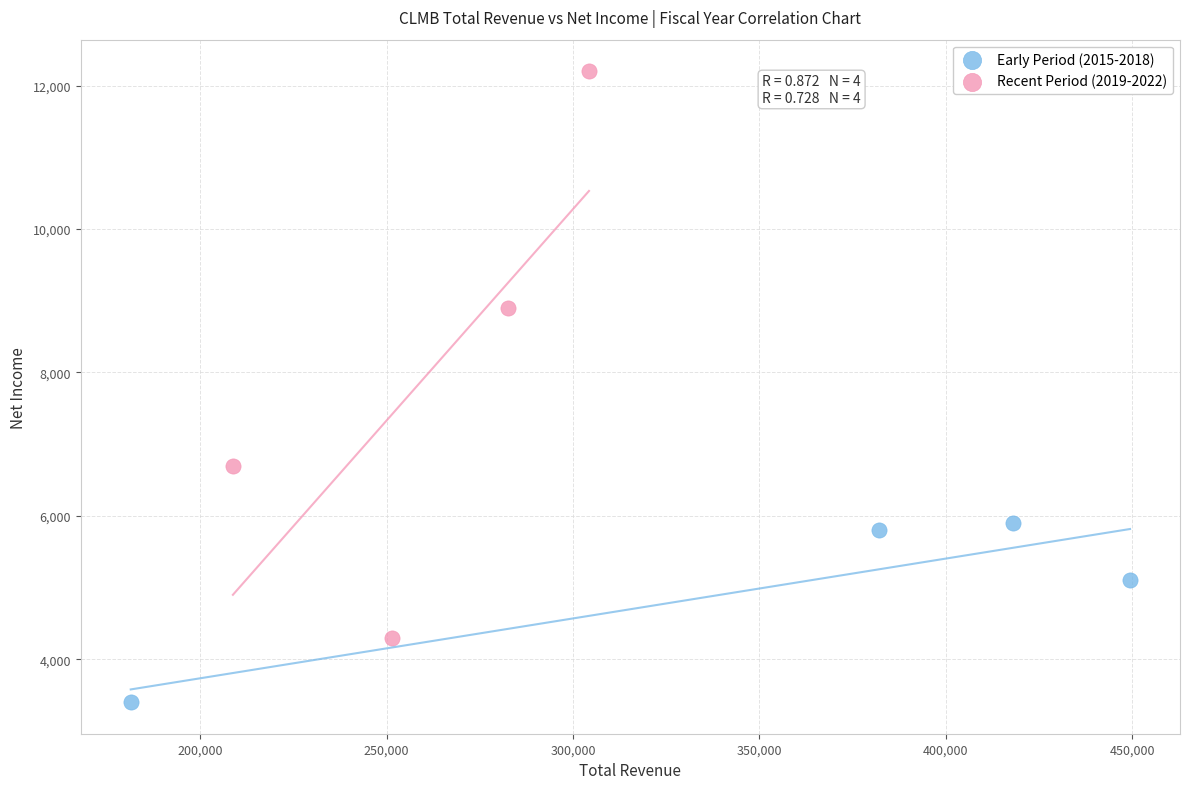

Which series contains the highest Y value?

Recent Period (2019-2022)